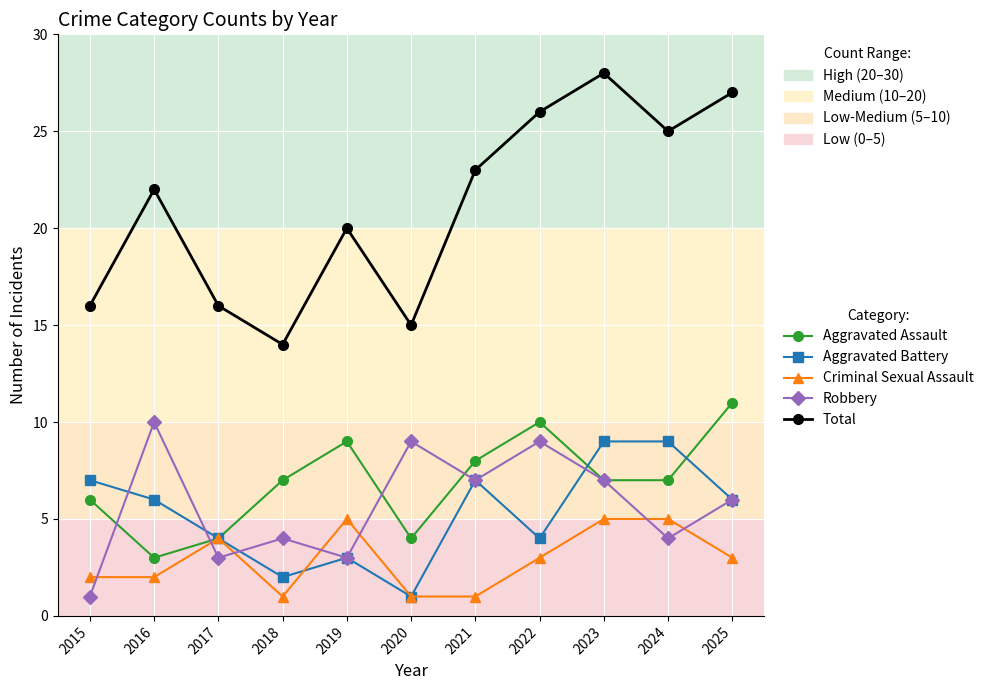

True or false: Aggravated Battery has a value of 6 at 2024.

False